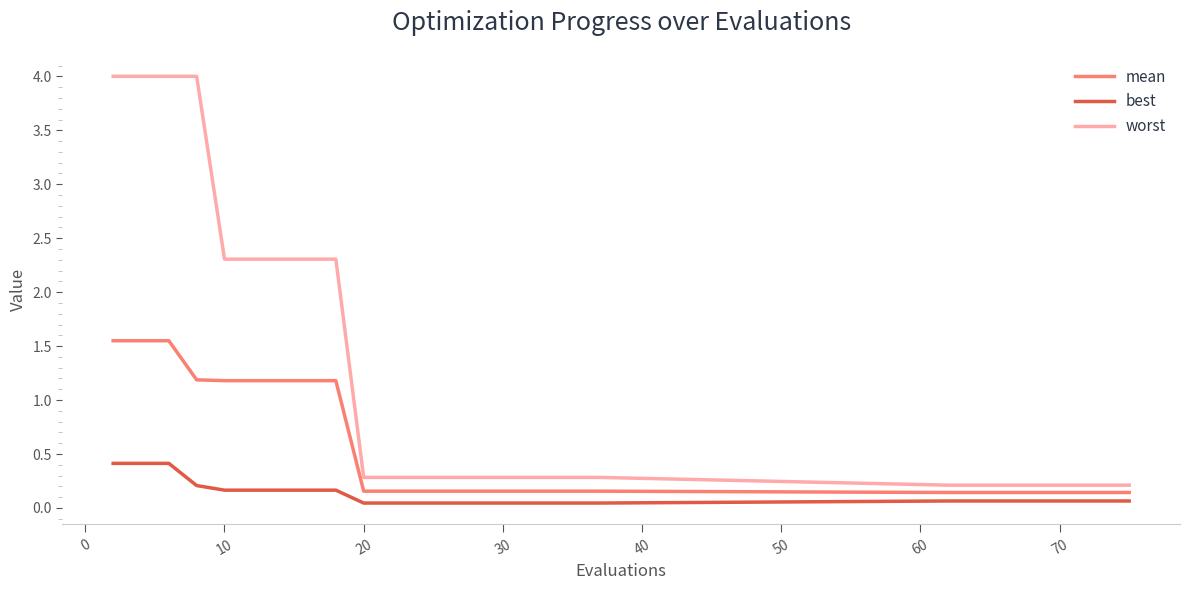

True or false: mean and worst cross at least once.

False